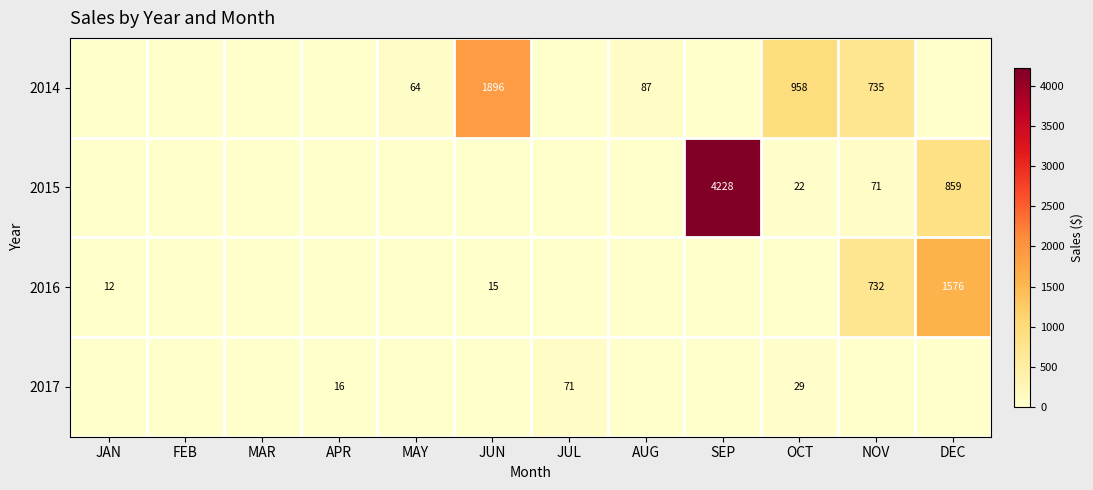

Where is 2016 nearest to the value 787?

NOV